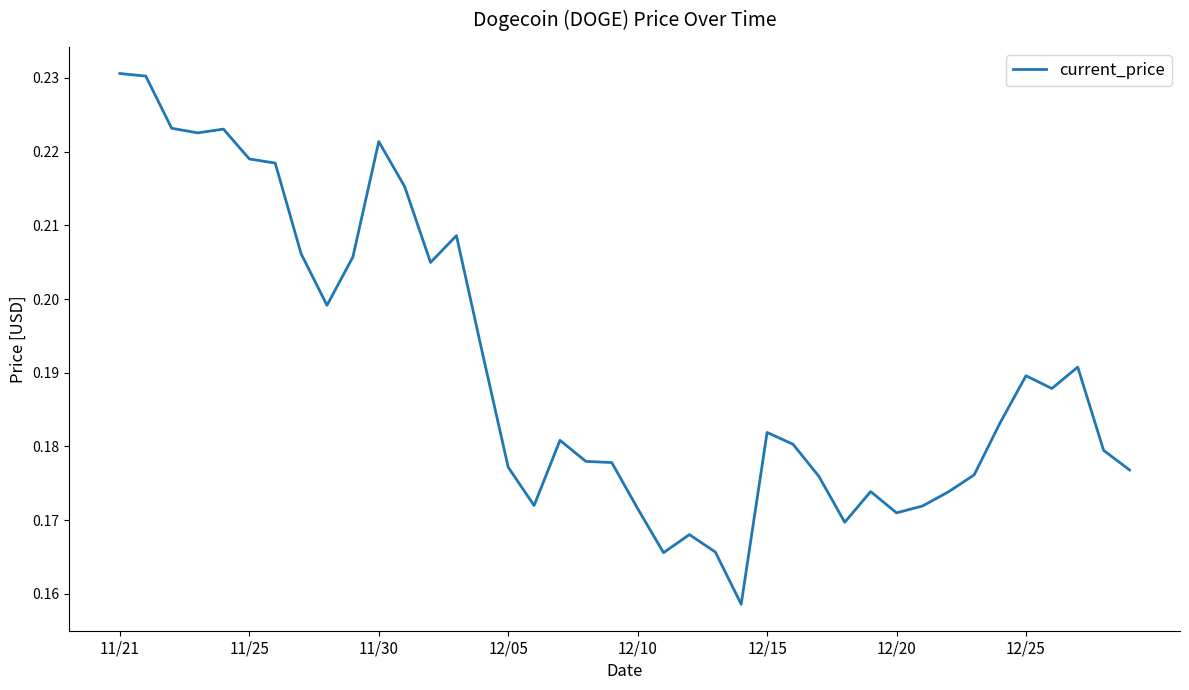

What is the difference between the second highest and minimum values?

0.1